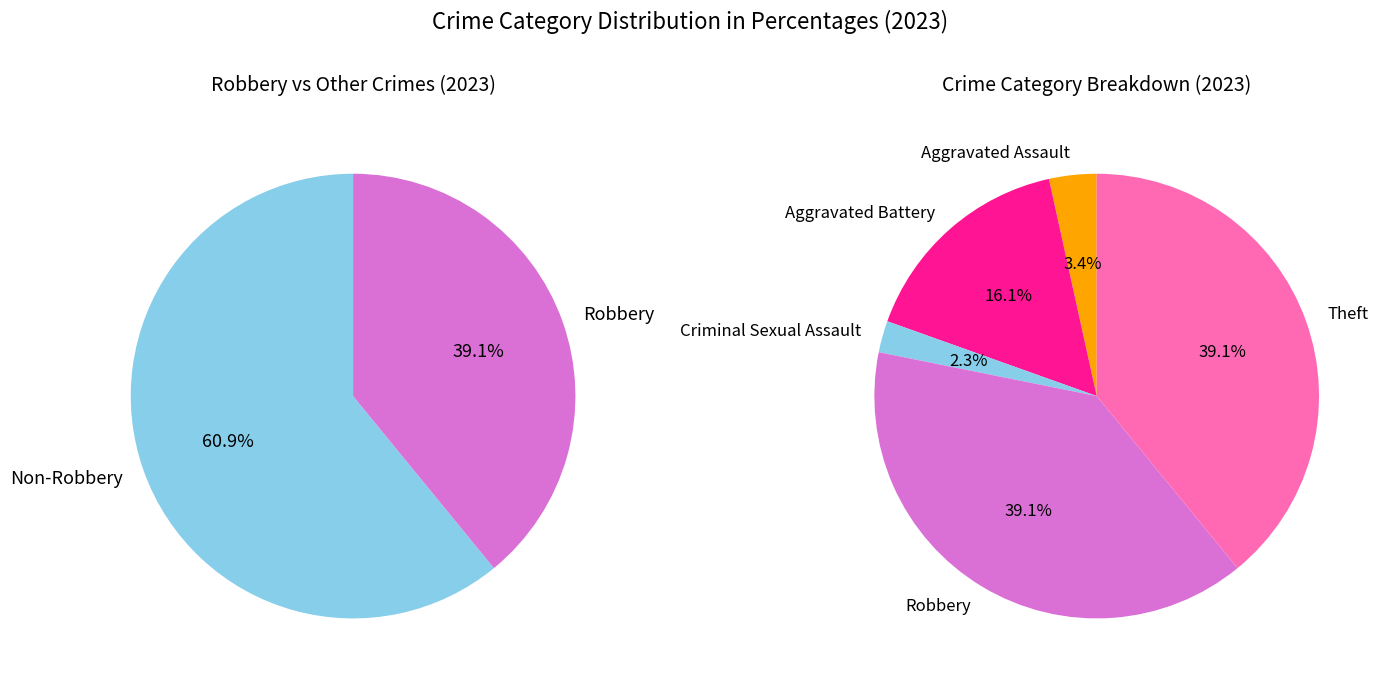

To the nearest percent, what portion does Aggravated Assault represent?

3%